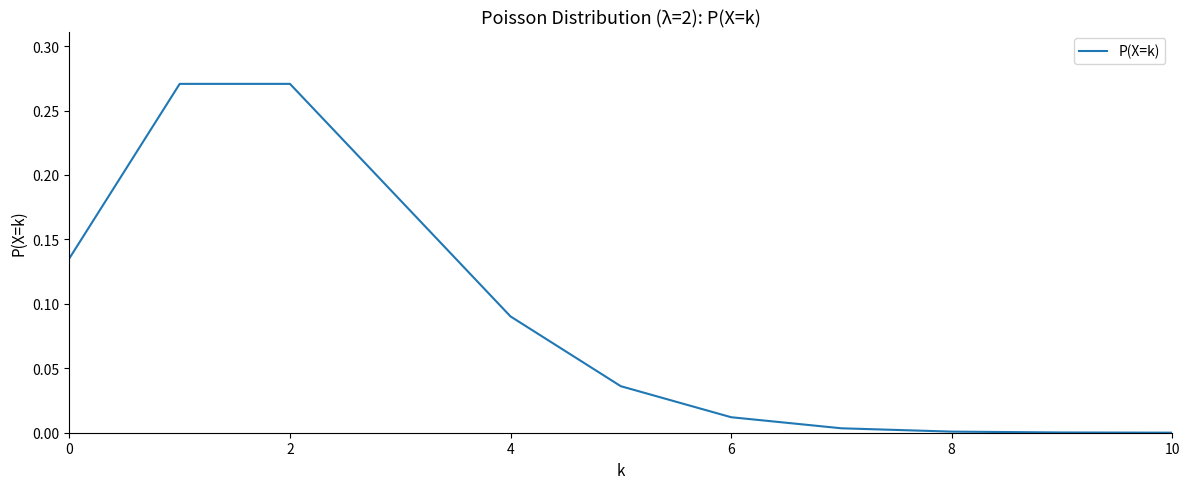

True or false: the data shows 0.4 at 2.

False